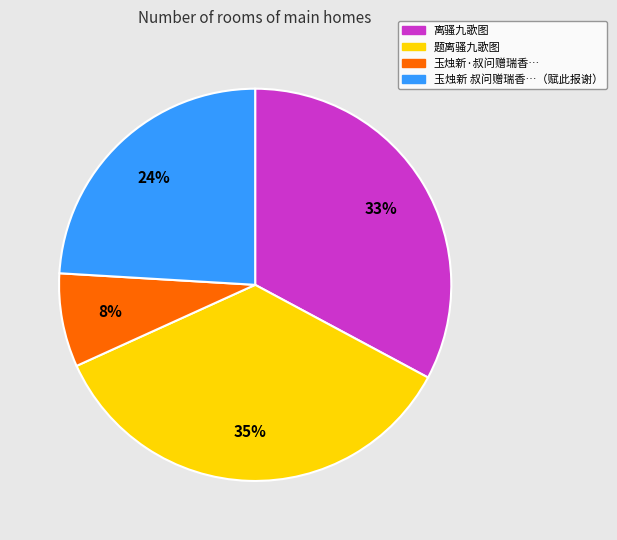

To the nearest percent, what is the average slice percentage?

25%